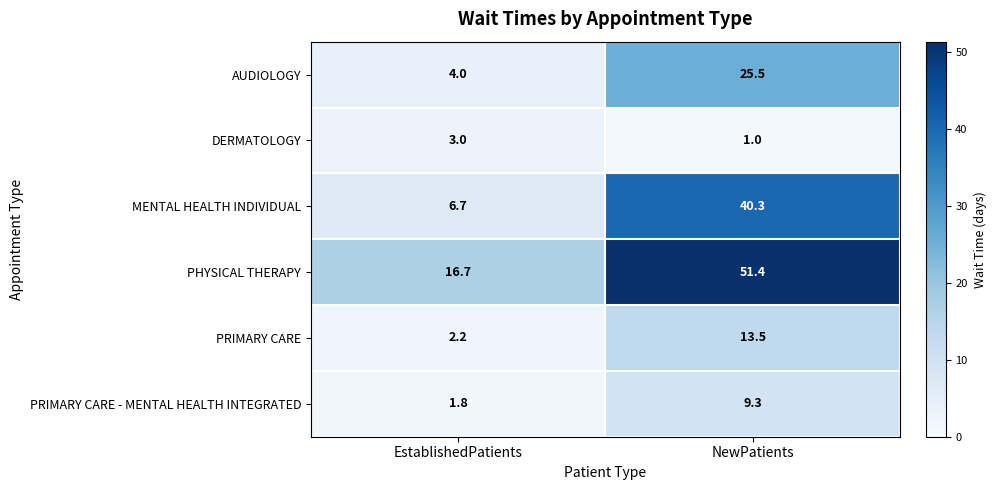

Reading right to left, extract all data points from this chart.

AUDIOLOGY: 25.5	4.0
DERMATOLOGY: 1.0	3.0
MENTAL HEALTH INDIVIDUAL: 40.3	6.7
PHYSICAL THERAPY: 51.4	16.7
PRIMARY CARE: 13.5	2.2
PRIMARY CARE - MENTAL HEALTH INTEGRATED: 9.3	1.8